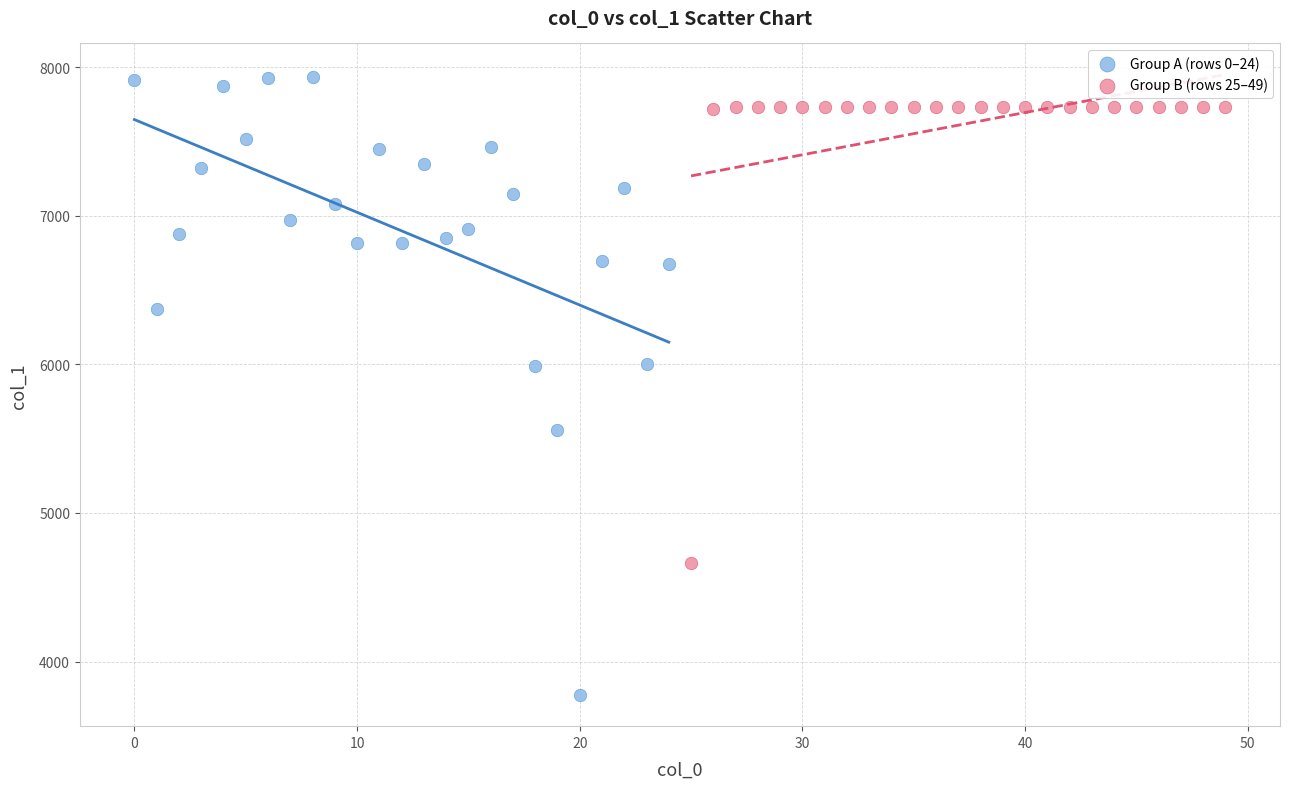

Which series reaches the maximum Y coordinate?

Group A (rows 0–24)